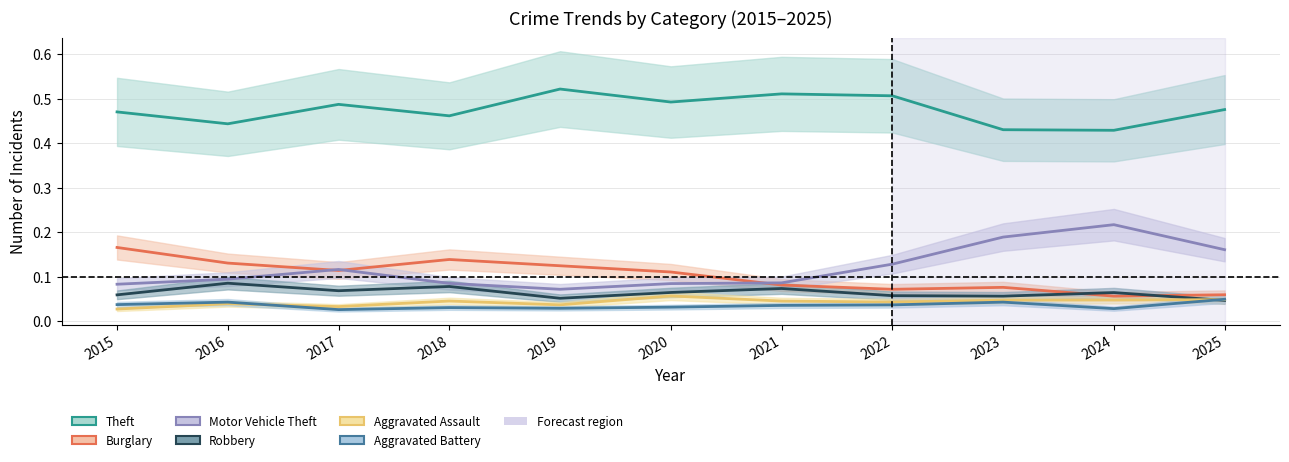

How many categories are shown in the chart?

11